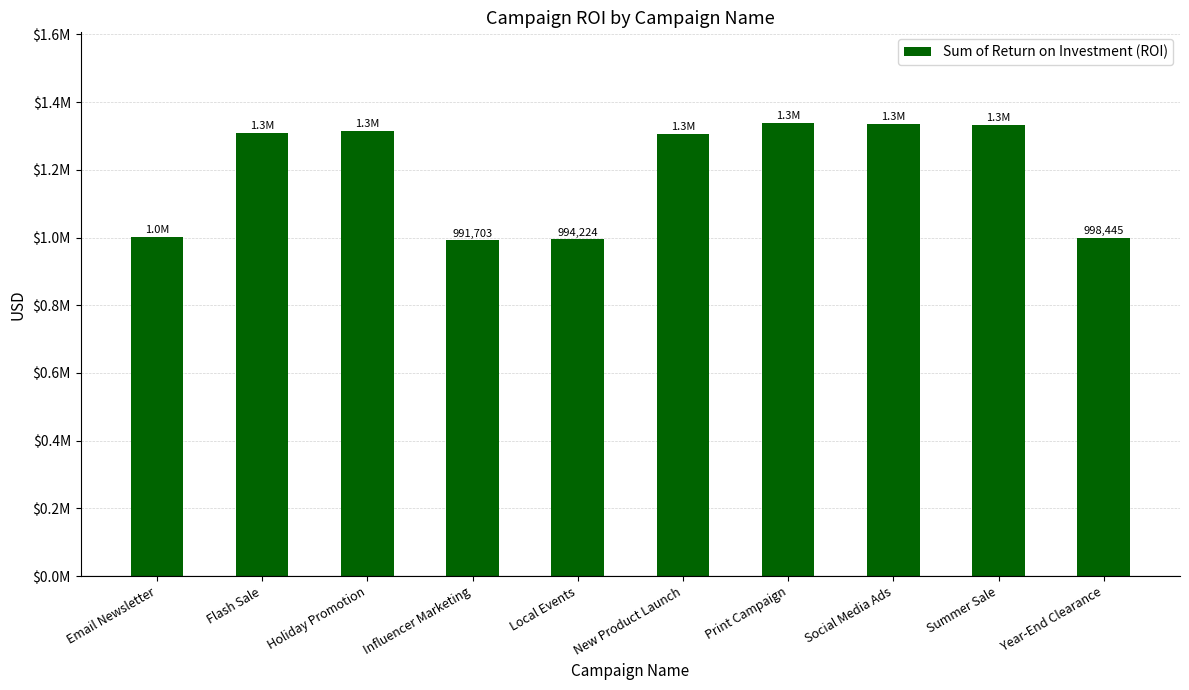

Reading right to left, what are all the values shown in this chart?

Year-End Clearance=998445.5	Summer Sale=1332200.0	Social Media Ads=1335200.0	Print Campaign=1338400.0	New Product Launch=1307021.2	Local Events=994224.2	Influencer Marketing=991703.0	Holiday Promotion=1314806.1	Flash Sale=1309863.6	Email Newsletter=1001866.7